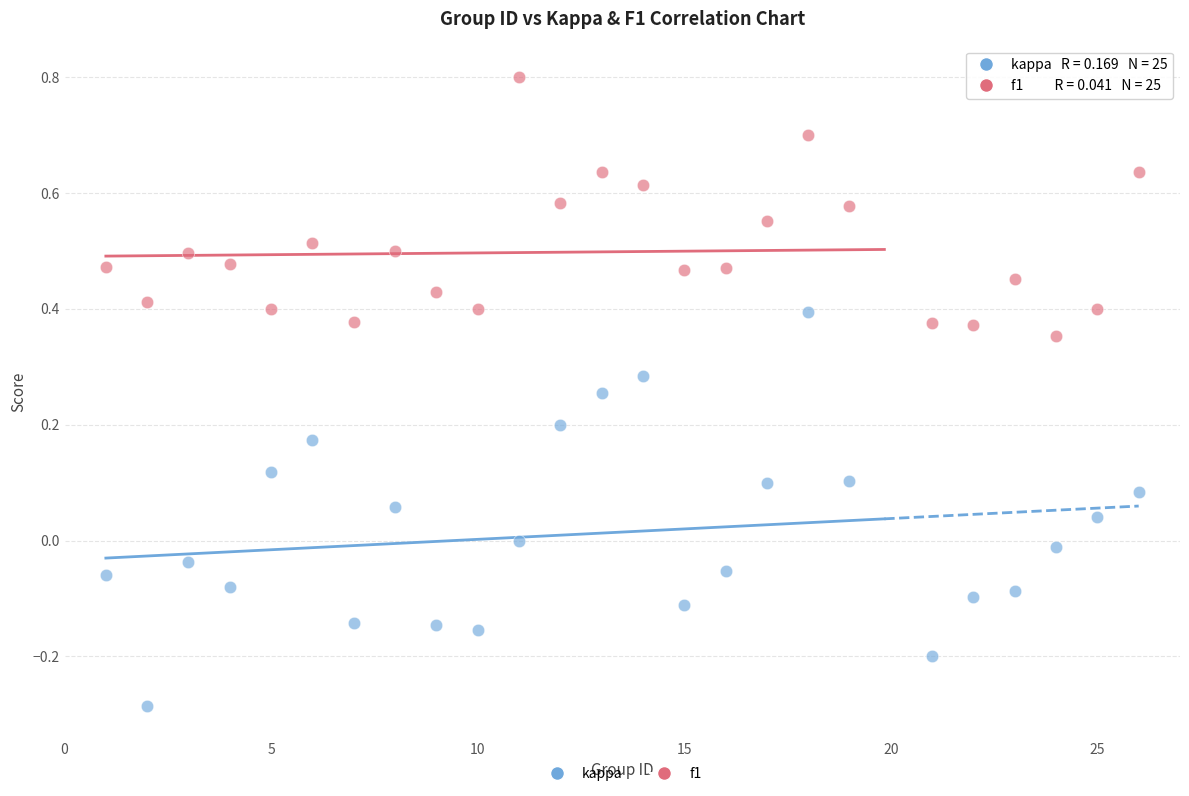

Which series contains the lowest Y value?

kappa